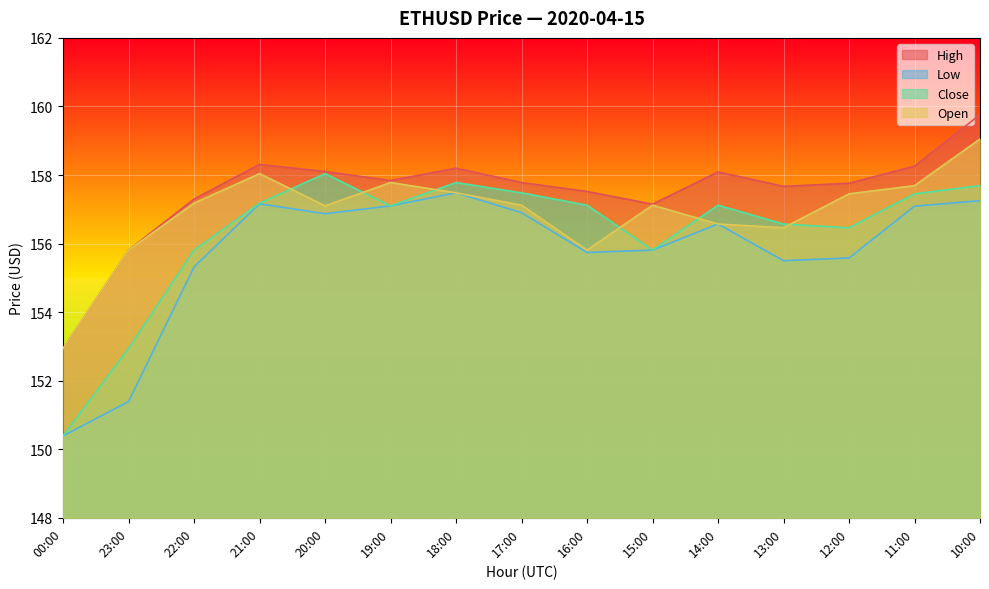

What is the minimum value shown in the chart?

150.4